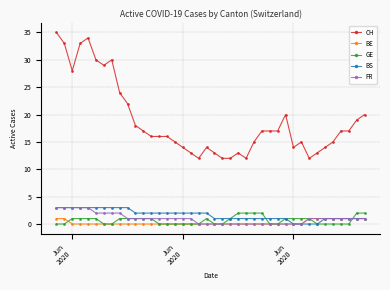

How many lines are shown in the chart?

5